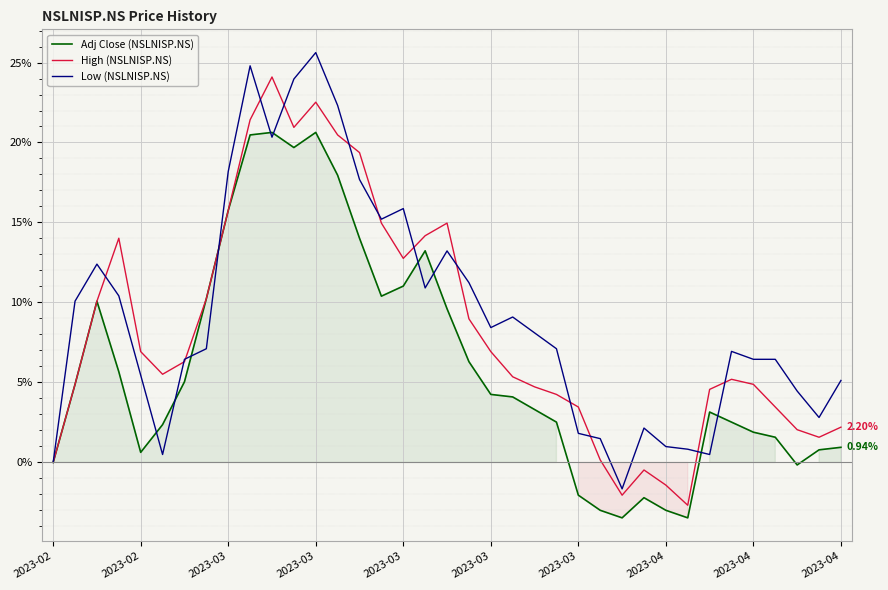

Is the value of Low (NSLNISP.NS) at 33 greater than the value of High (NSLNISP.NS) at 17?

No